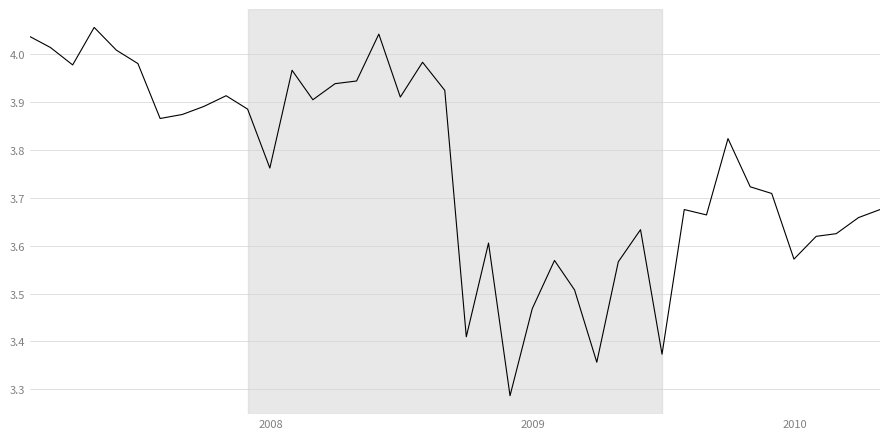

Count the number of categories in the chart.

40